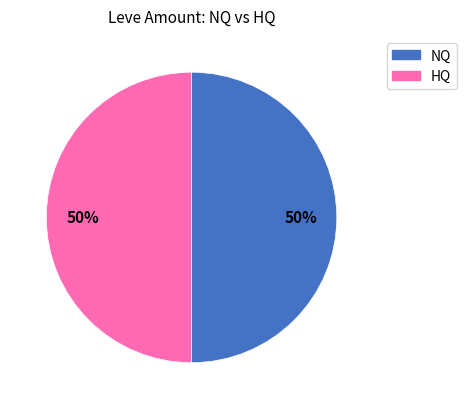

To the nearest percent, what is the average slice percentage?

50%